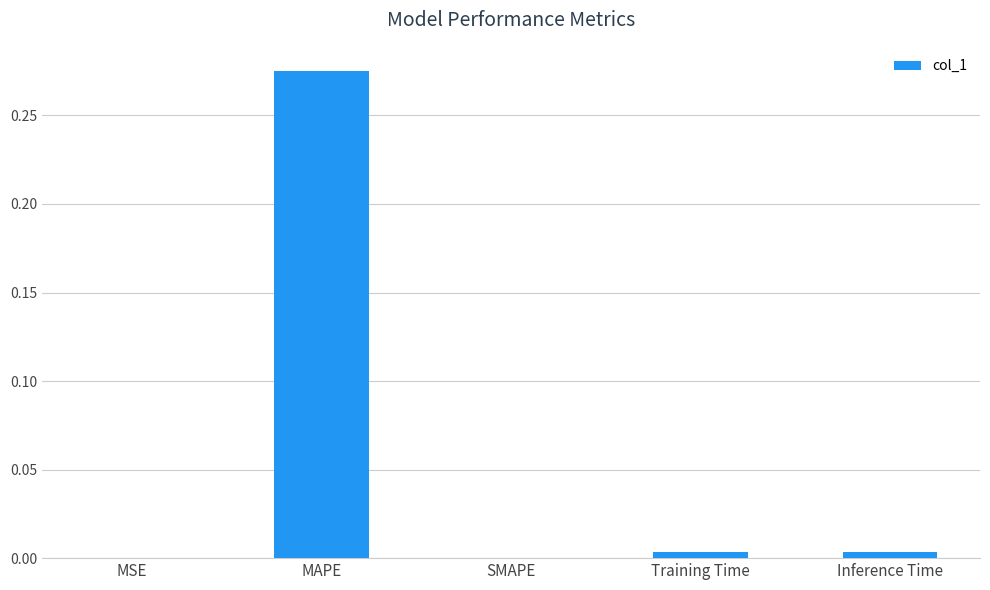

The value at SMAPE is 0.0. True or false?

True